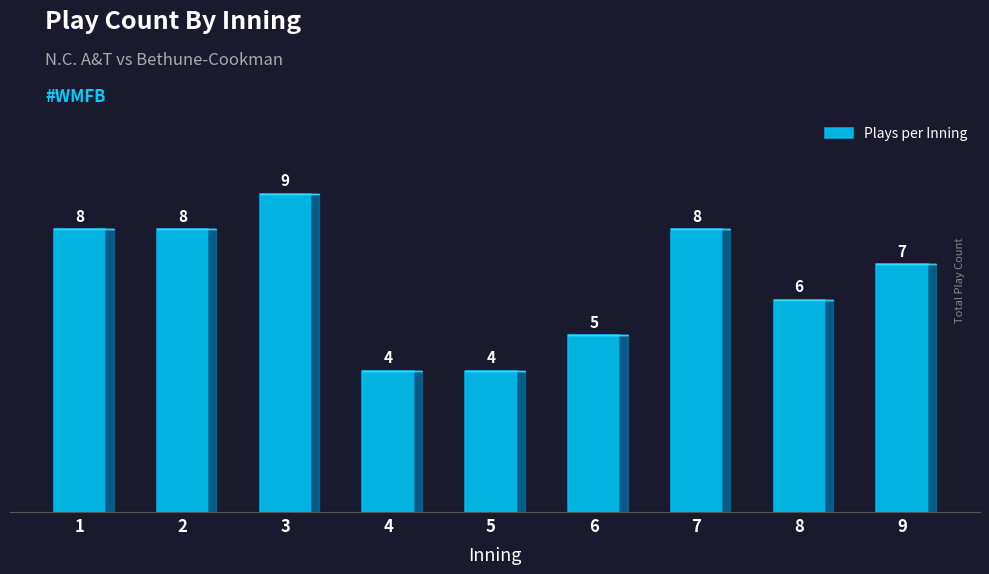

What is the average value?

7